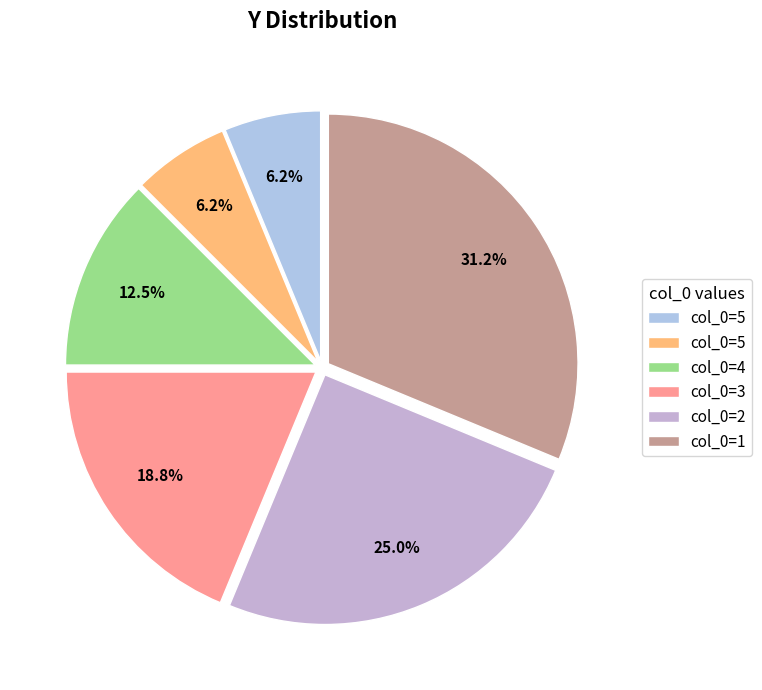

Which slice is the largest?

1